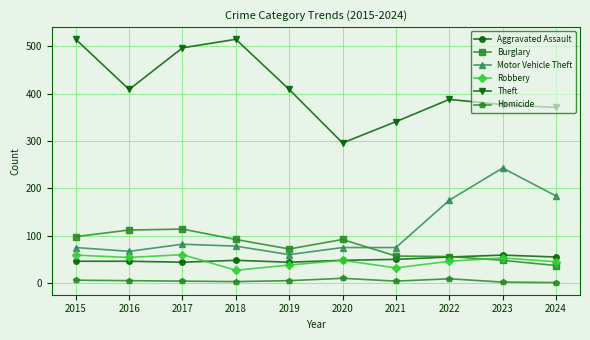

What is the difference between the second highest and second lowest values in the Robbery series?

27